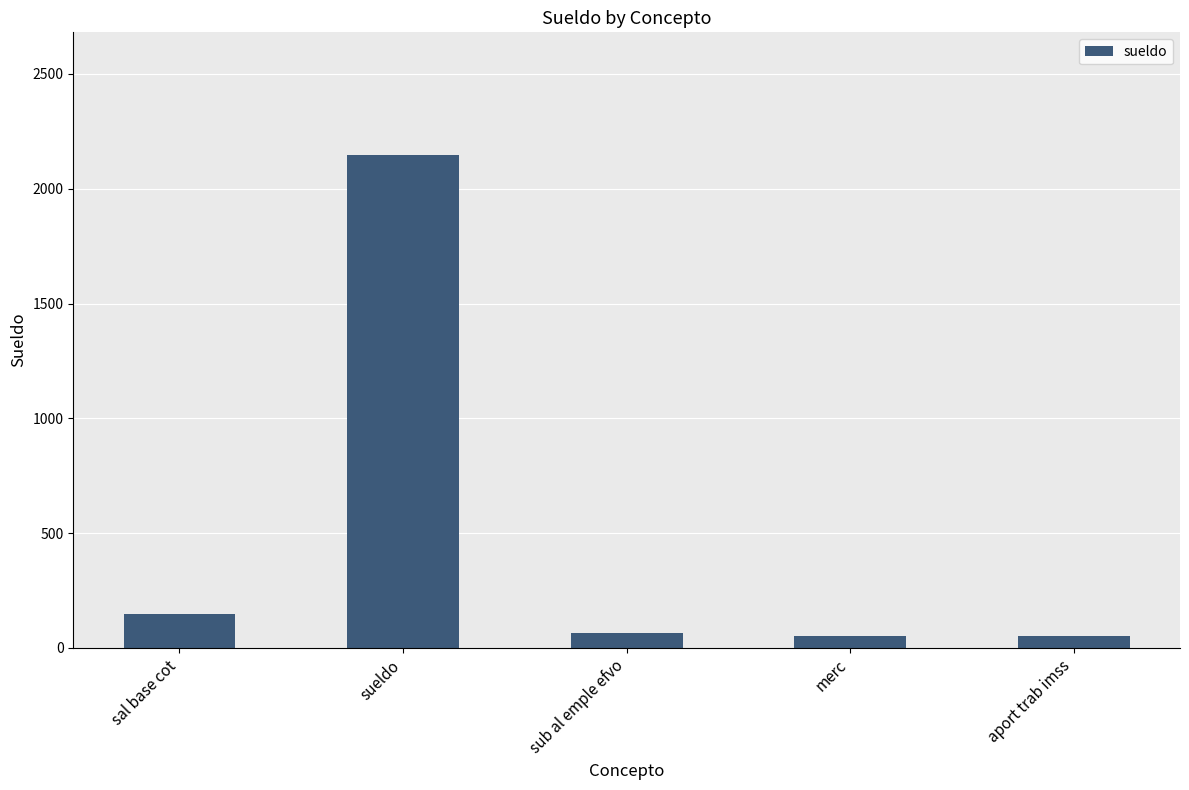

Which label corresponds to the largest value in the chart?

sueldo